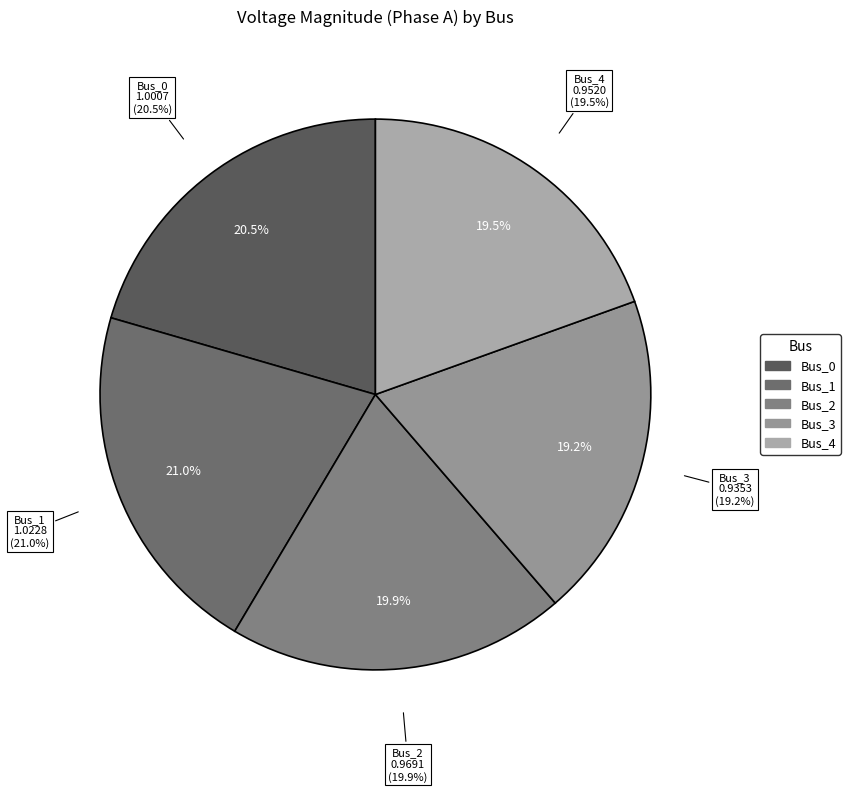

Is it true that Bus_3 is 33% of the pie?

False